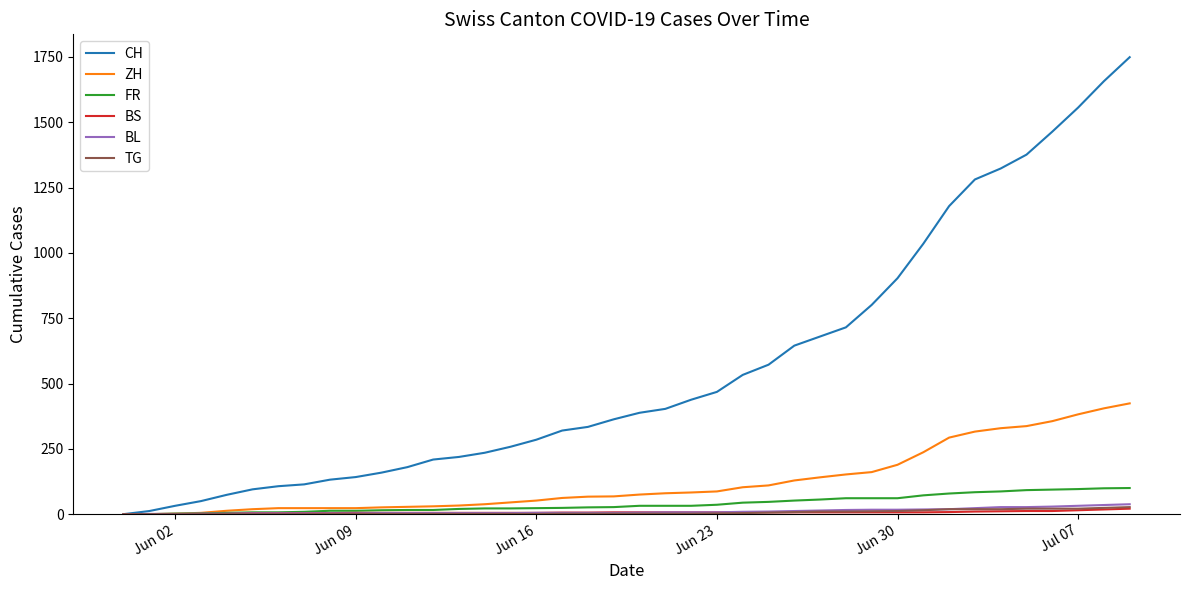

Which series has the largest total across all categories?

CH